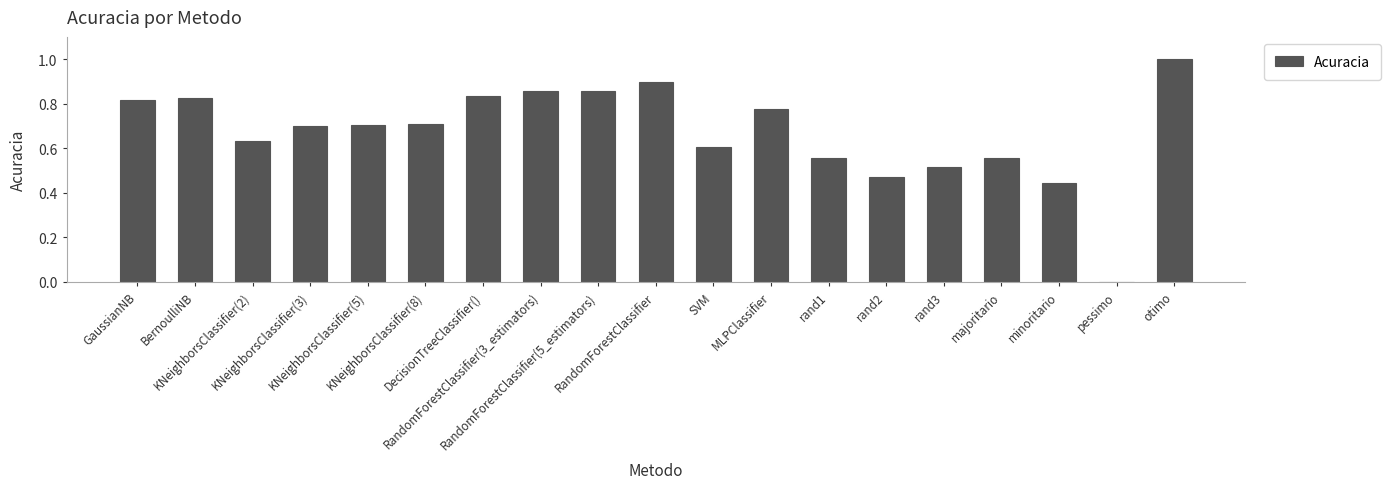

What is the sum of the values at rand1 and otimo?

1.6